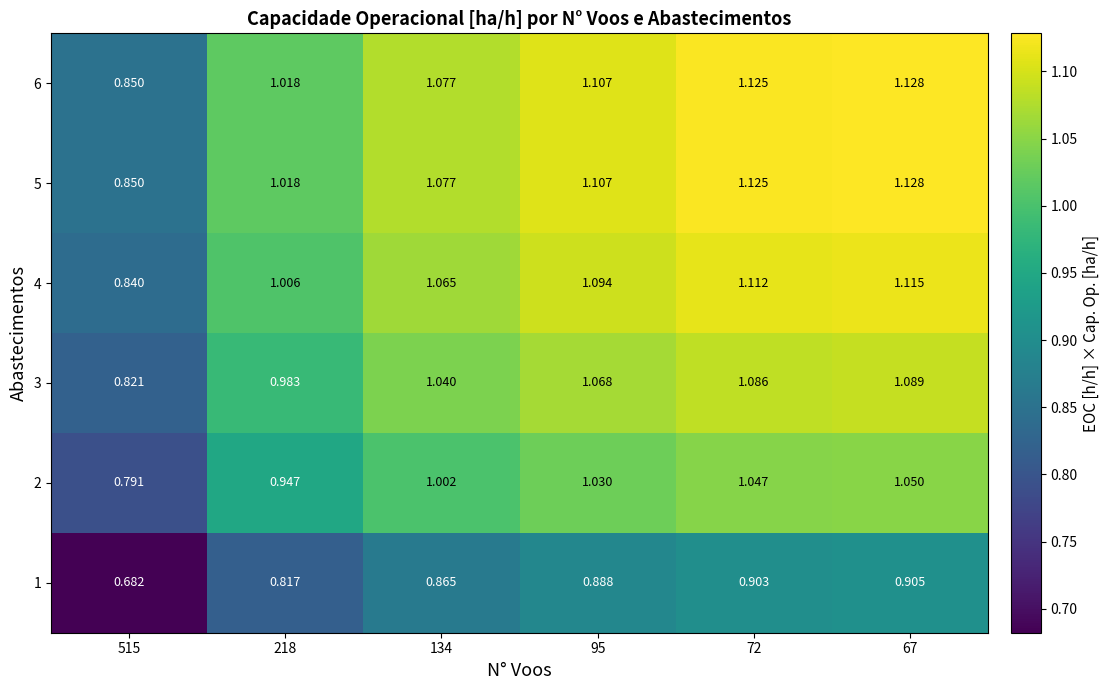

Is the value of 6 at 218 greater than the value of 4 at 218?

Yes